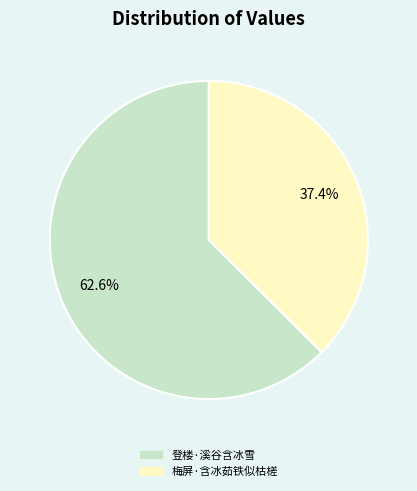

Does 梅屏·含冰茹铁似枯槎 represent more than half of the total?

No